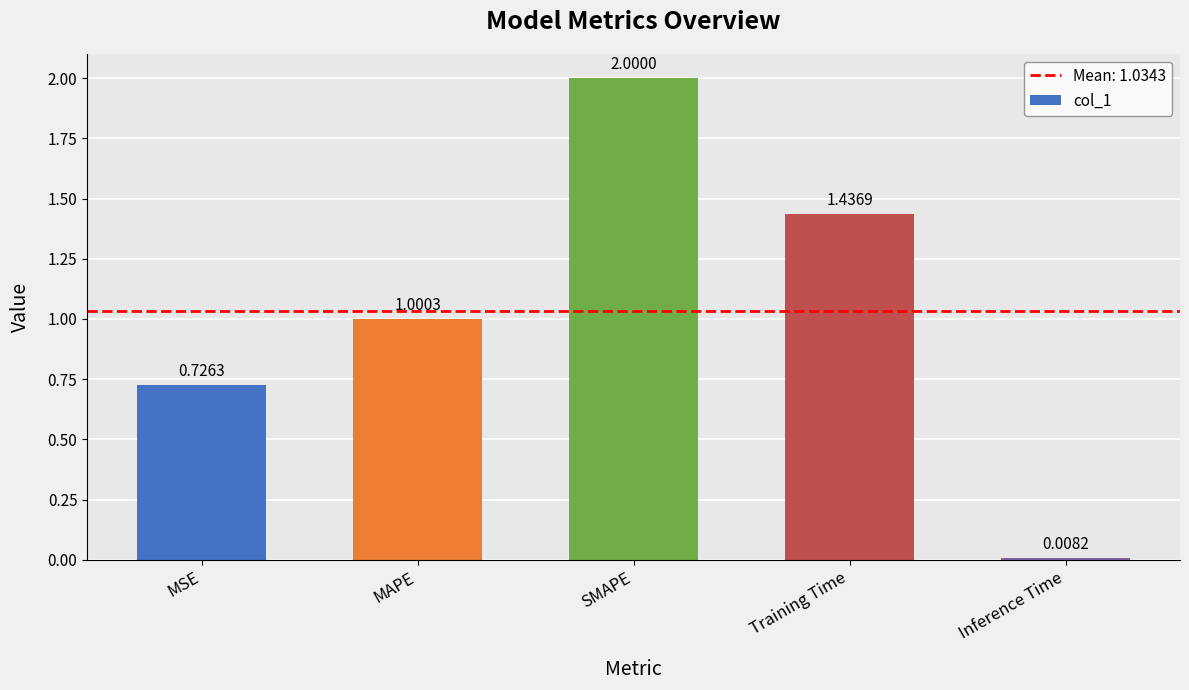

List the labels in order of value, smallest first.

Inference Time, MSE, MAPE, Training Time, SMAPE